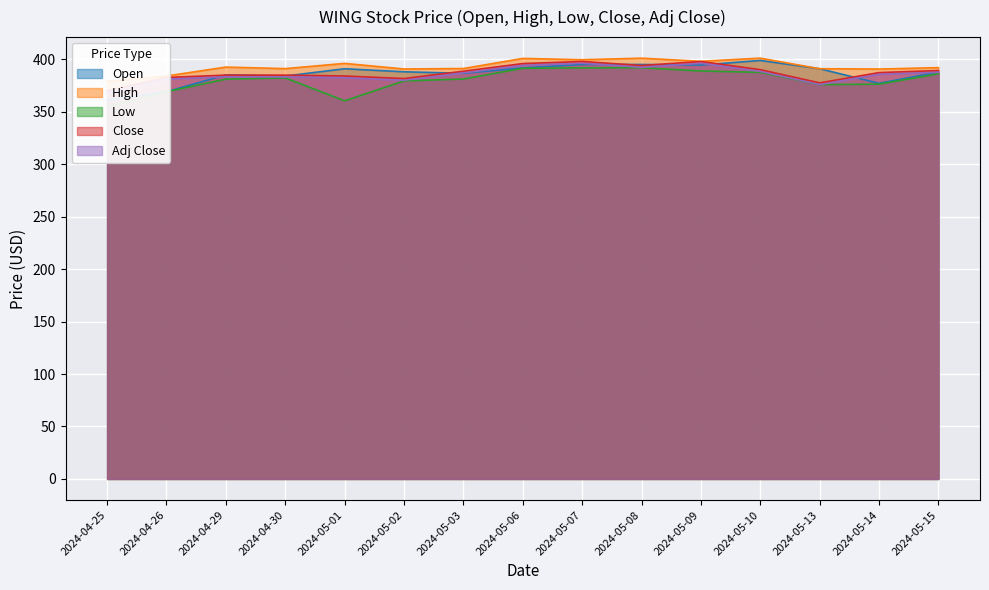

Is the value of Open at 2024-05-03 greater than the value of Close at 2024-05-15?

No